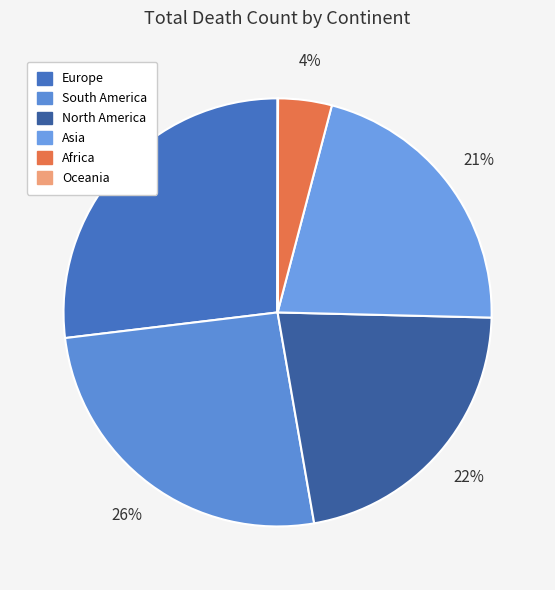

Is there a majority slice in this chart?

No